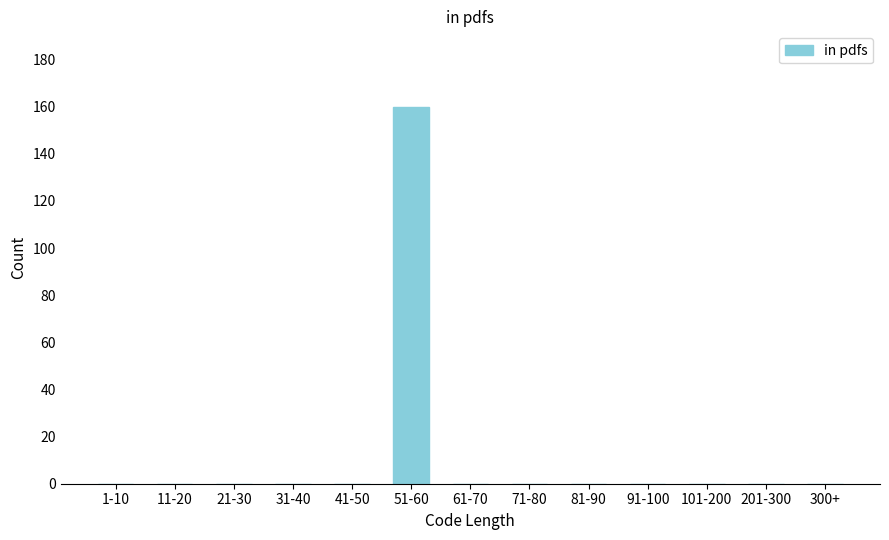

Reading left to right, list all the values displayed in this chart.

1-10=0	11-20=0	21-30=0	31-40=0	41-50=0	51-60=160	61-70=0	71-80=0	81-90=0	91-100=0	101-200=0	201-300=0	300+=0